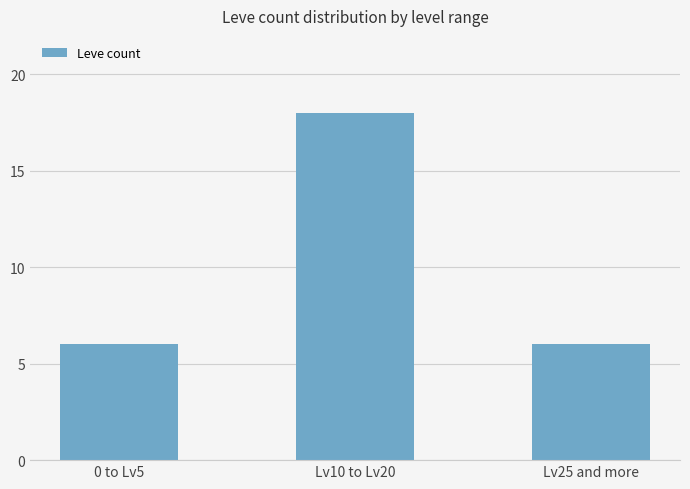

Which category has the highest value across all series?

Lv10 to Lv20